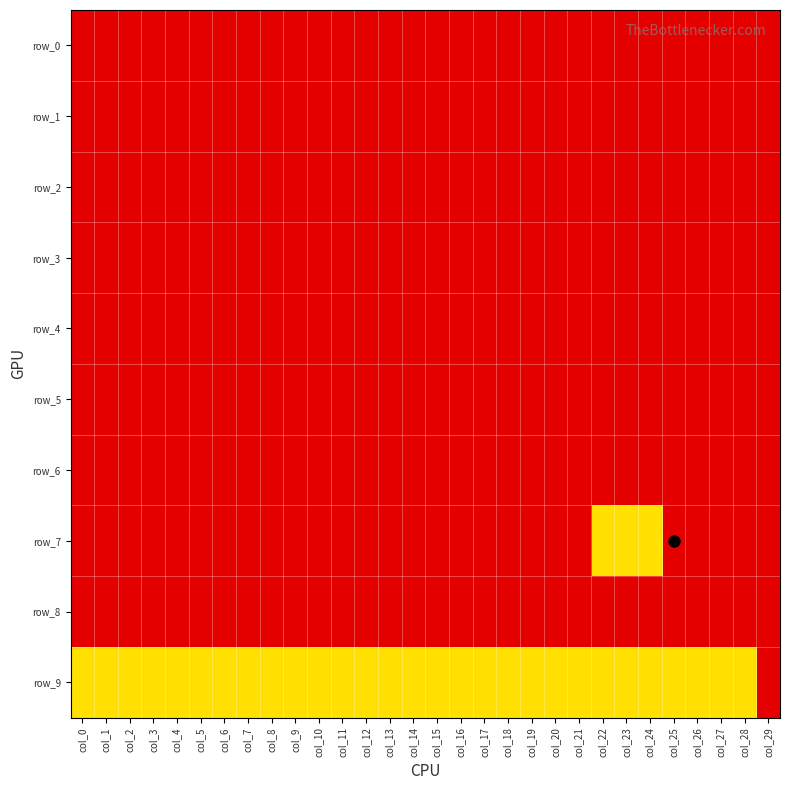

Between col_9 and col_16, which series saw the biggest shift?

row_0